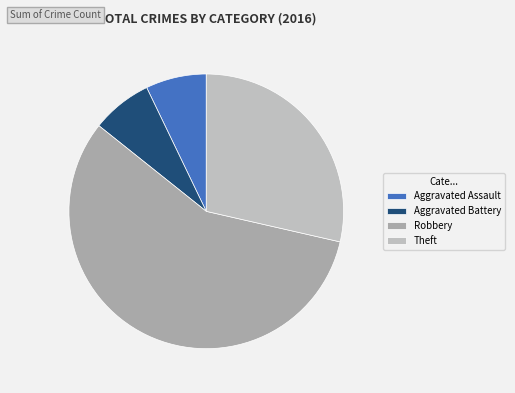

Count the number of slices in the pie.

4